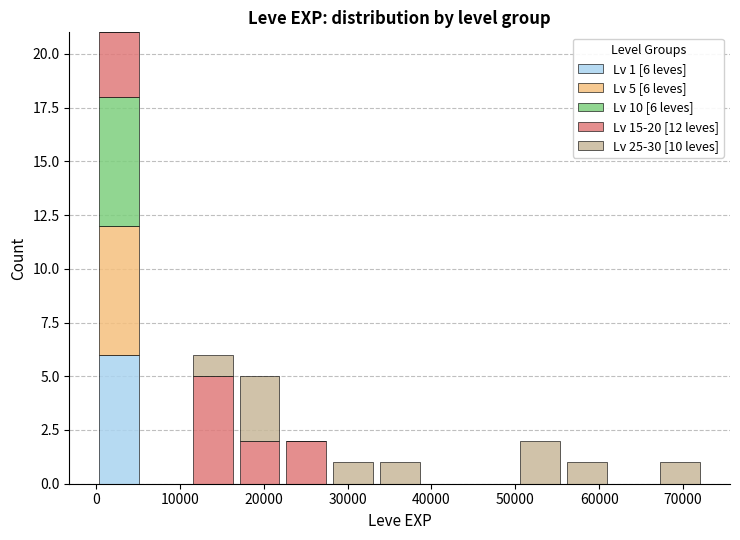

Which range on the x-axis has the tallest stacked bar (by total height)?

0 to 6000